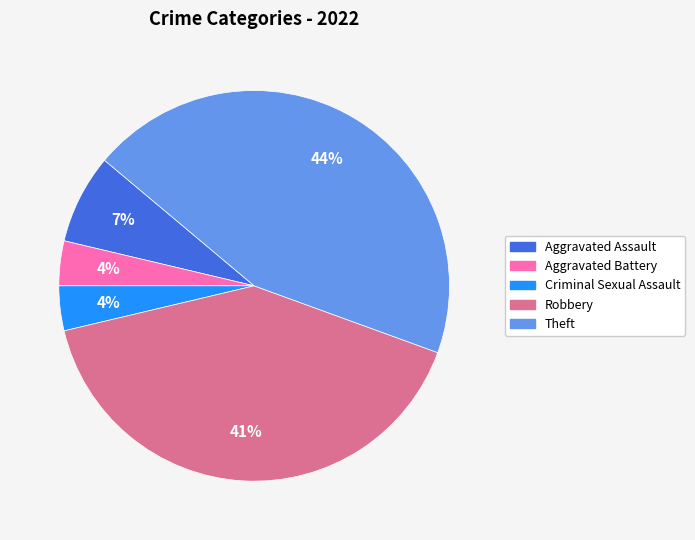

Between Criminal Sexual Assault and Robbery, which is larger?

Robbery